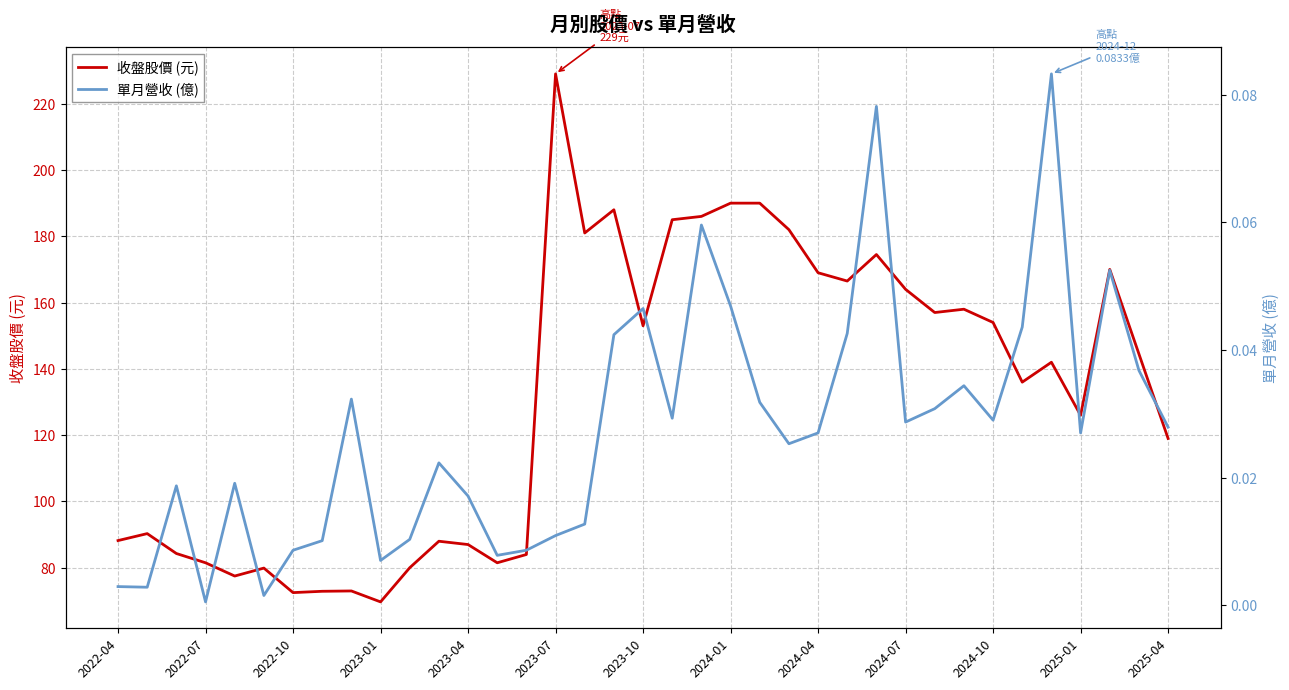

What are all the series names shown in the legend?

收盤股價 (元), 單月營收 (億)